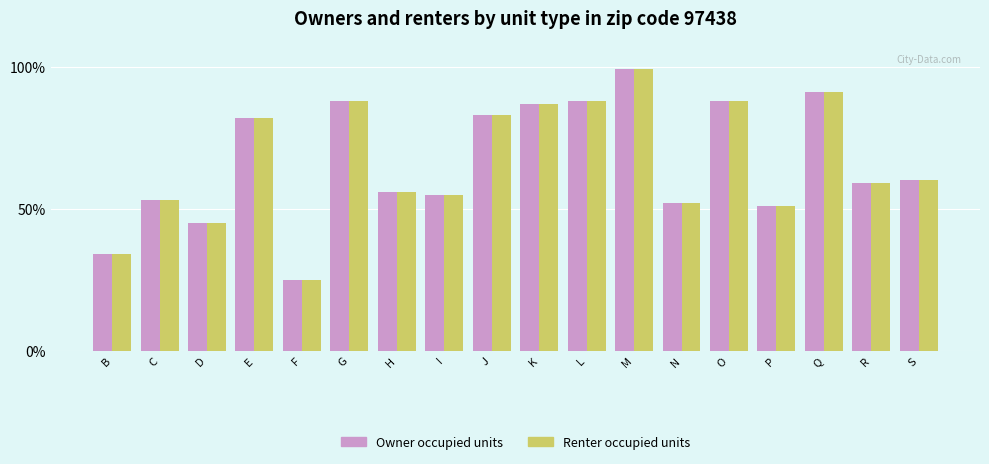

Are the bars grouped side by side (vs. stacked)?

Yes